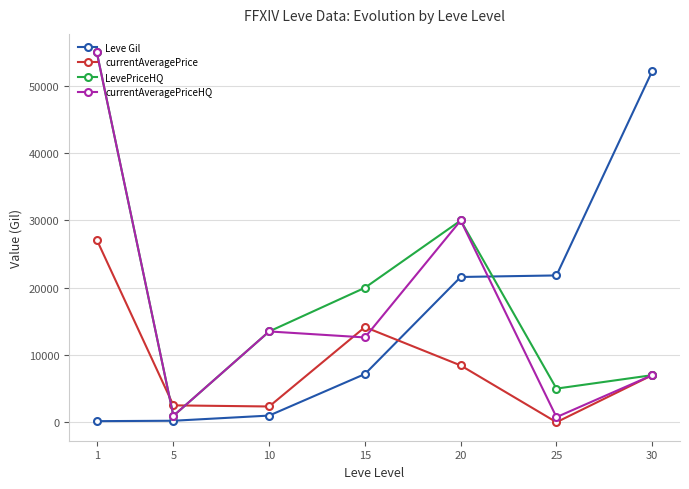

Which series changed the most between 10 and 15?

currentAveragePrice